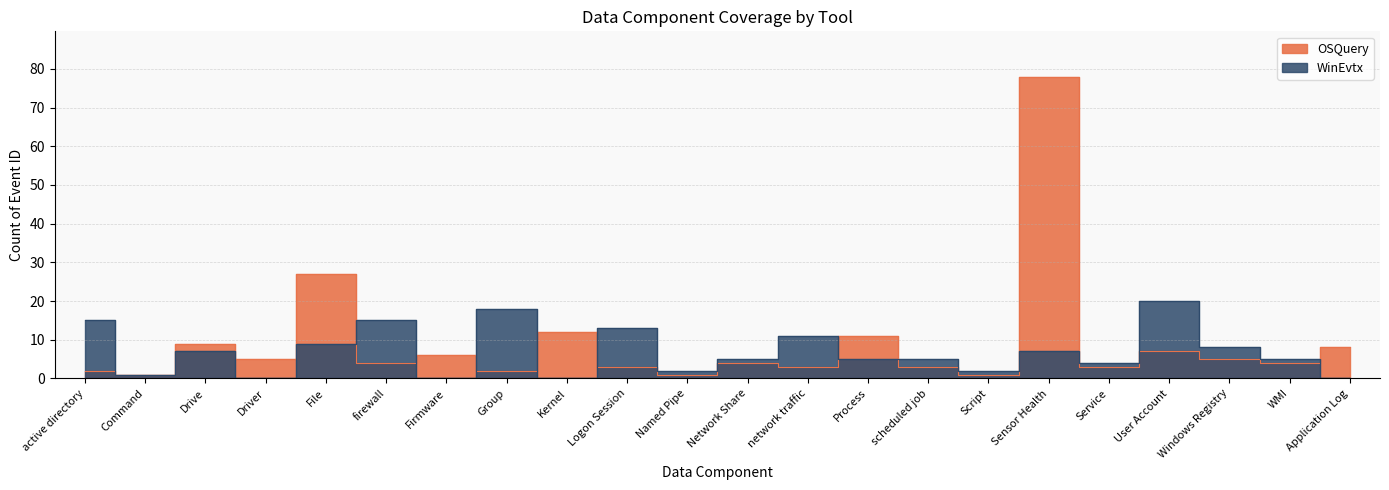

What is the average value of the WinEvtx series?

7